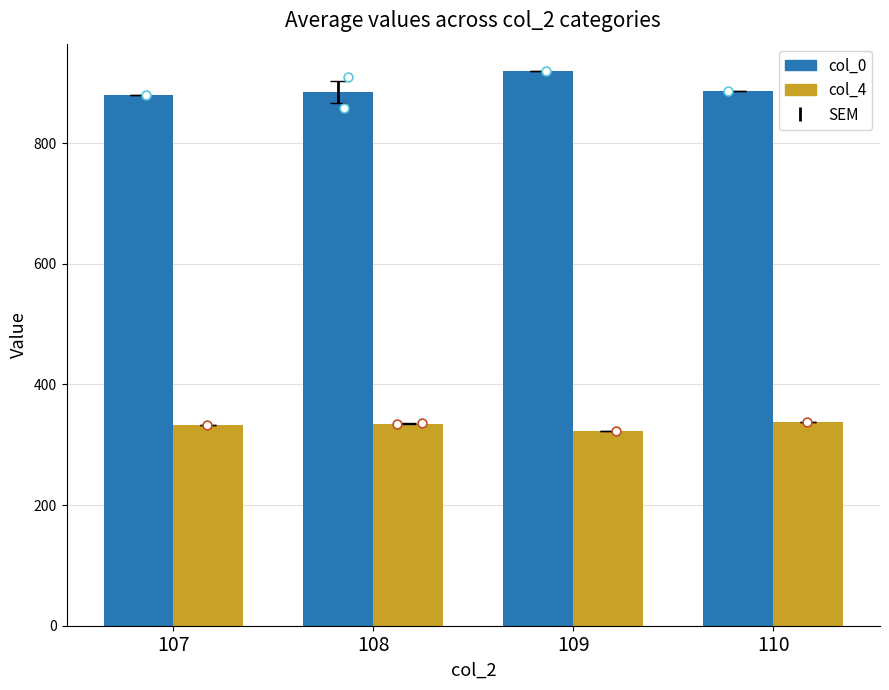

Is the value of col_4 at 109 greater than the value of col_0 at 110?

No